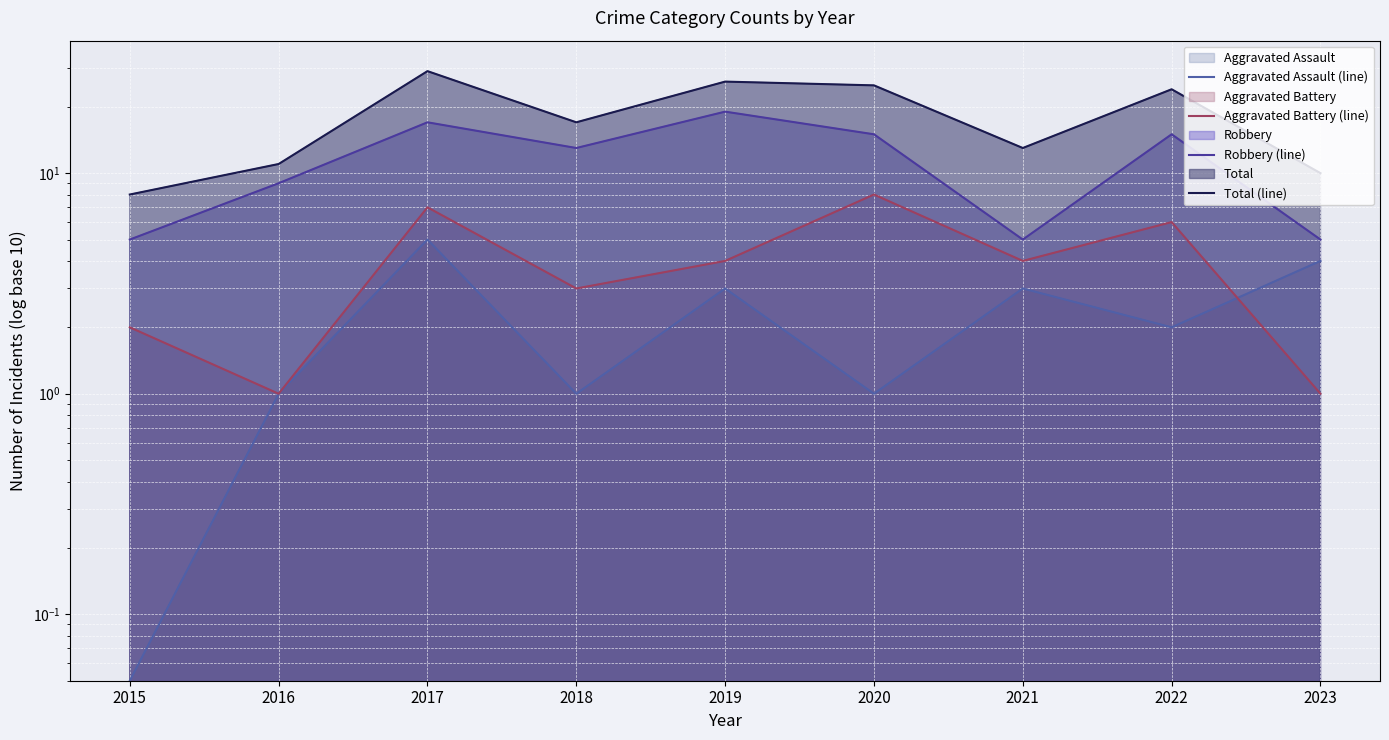

What is the difference between the second highest and second lowest values in the Aggravated Battery (line) series?

6.0